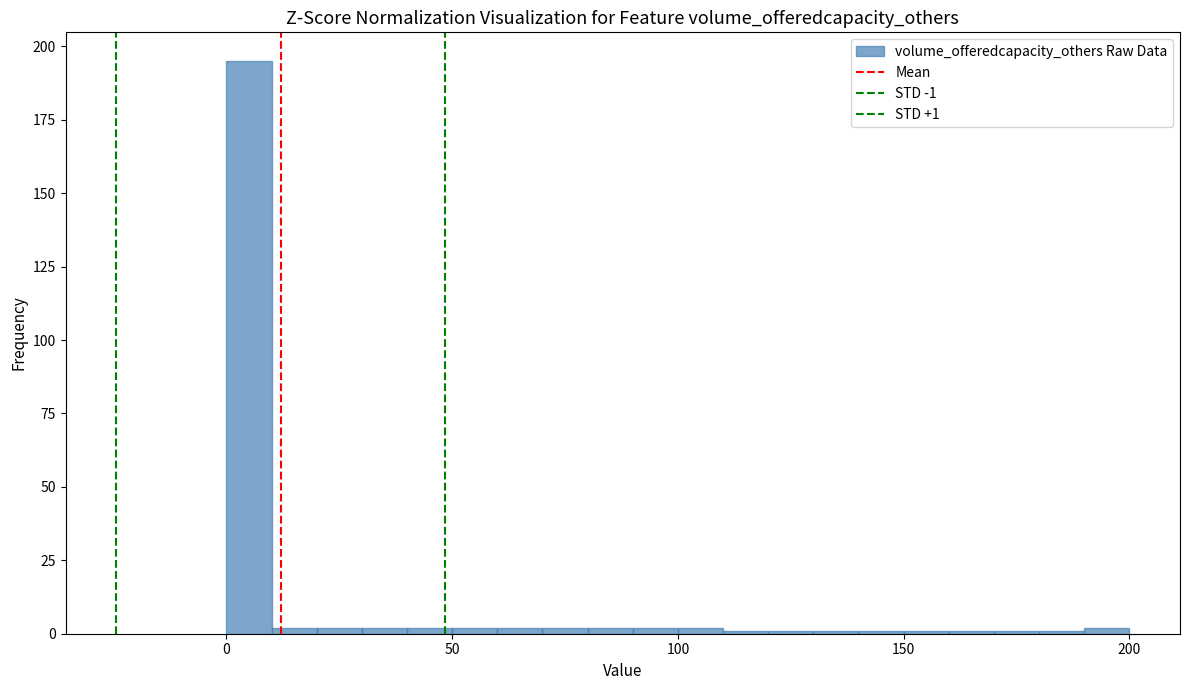

Around what value on the x-axis is the tallest bar? Give the approximate position of its centre, as read against the axis.

5